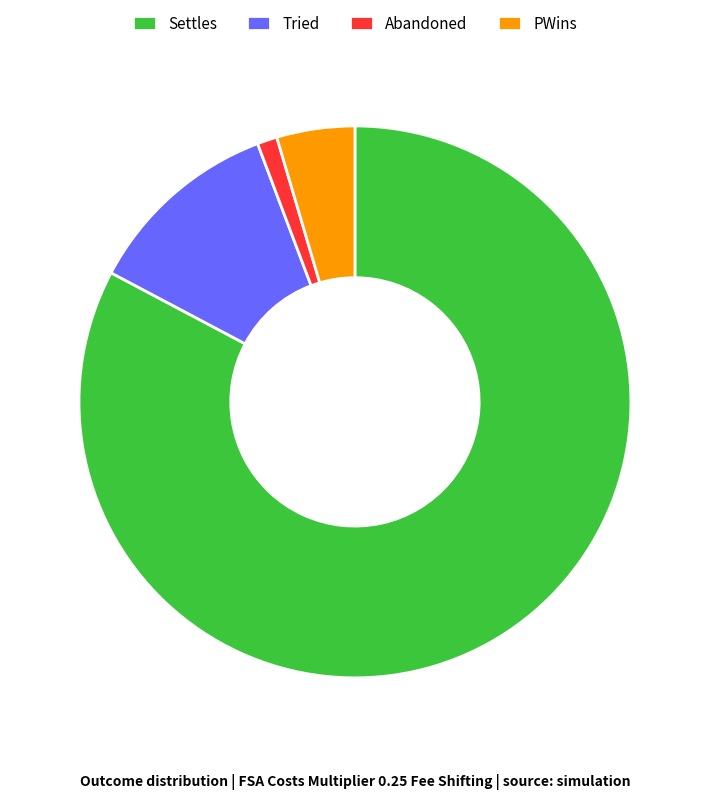

Between Settles and PWins, which is larger?

Settles